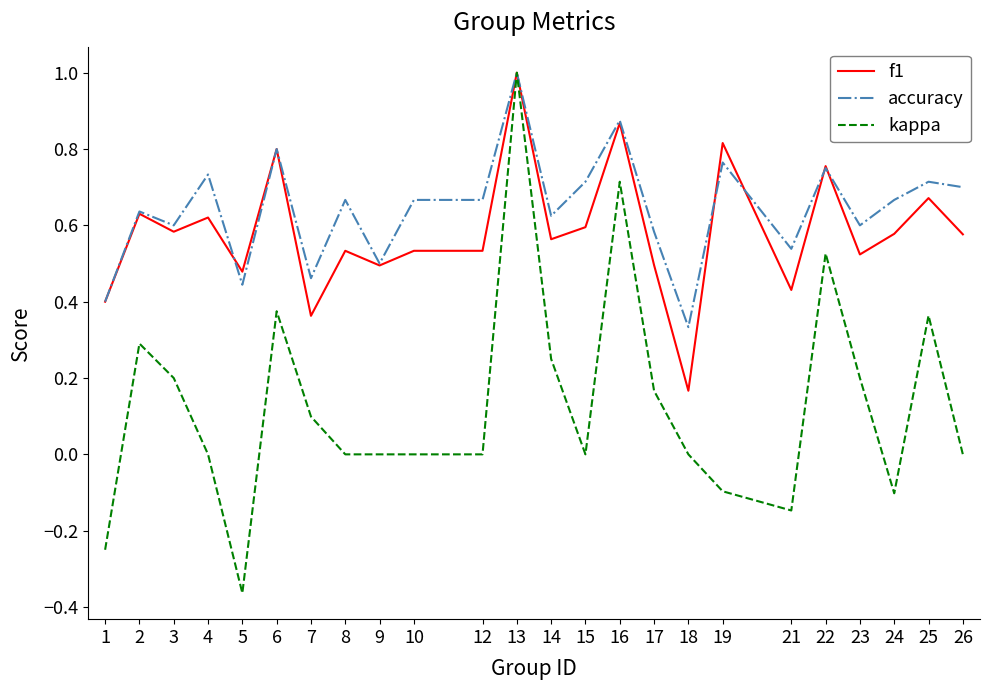

True or false: kappa has a value of 0.0 at 26.

True